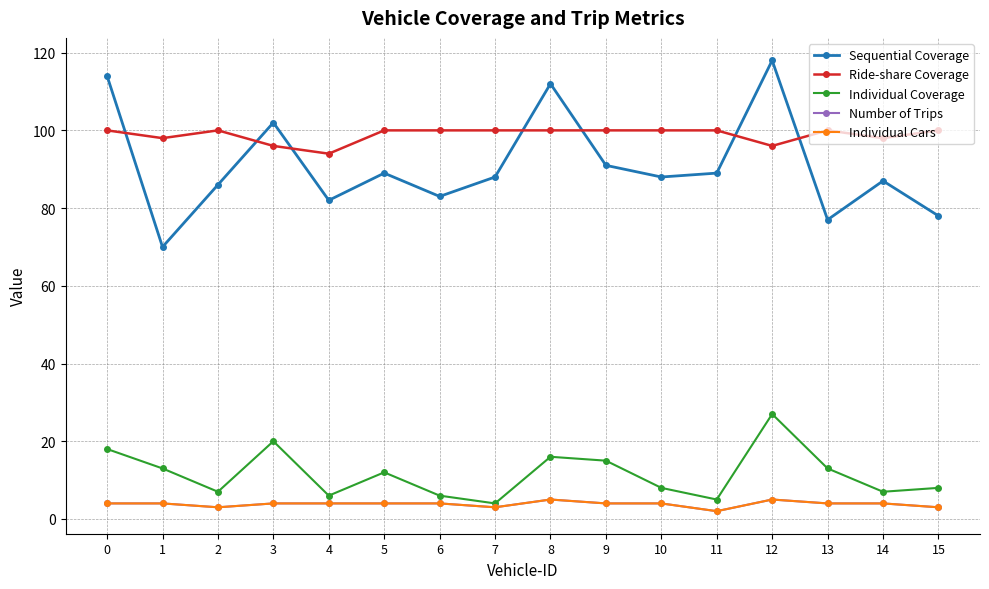

What is the maximum value shown in the chart?

118